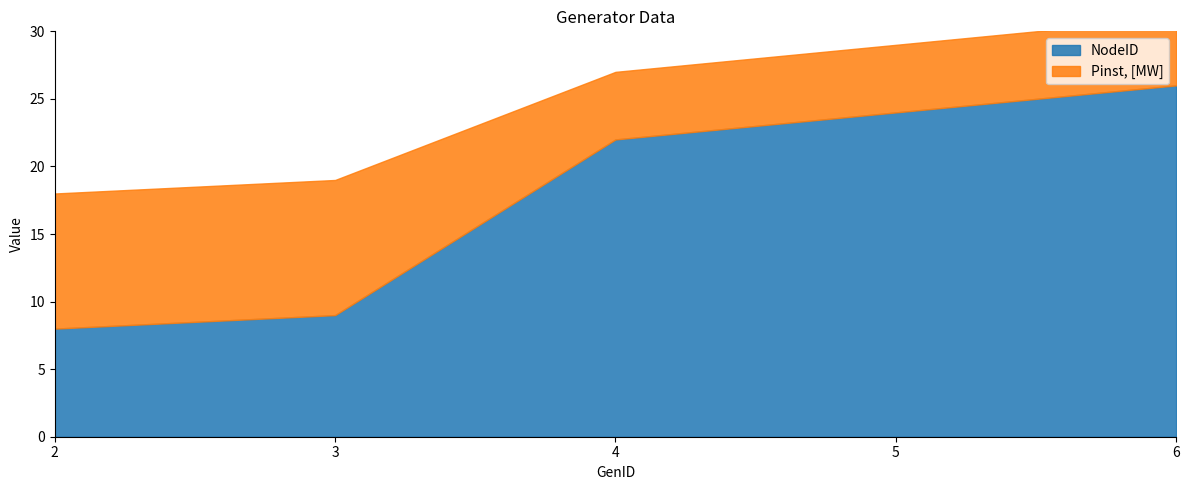

The NodeID series shows 24 at 5. True or false?

True